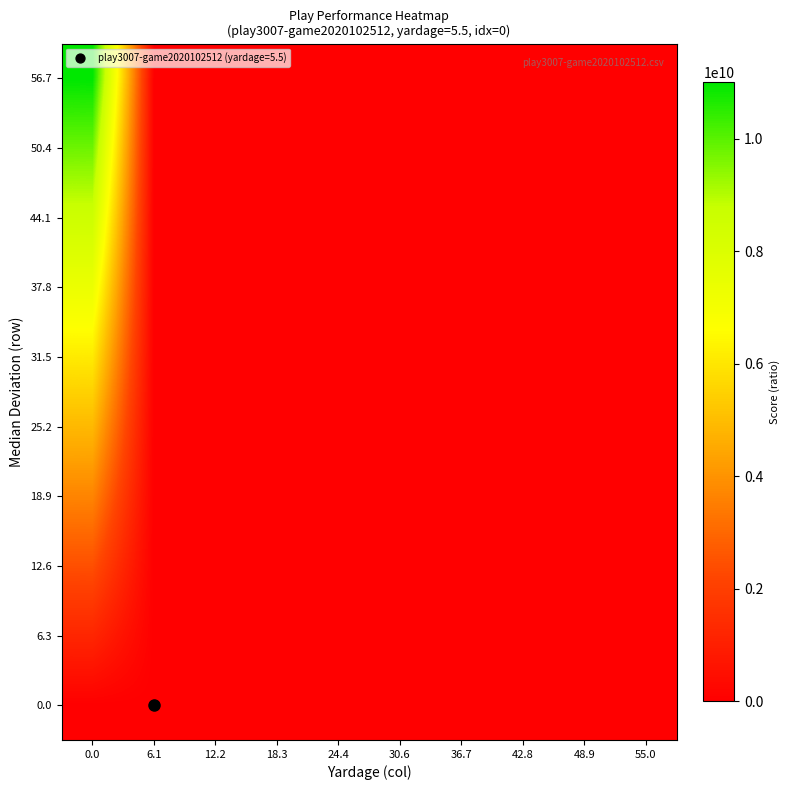

Reading left to right, list all the values displayed in this chart.

row_0: 0.0	0.0	0.0	0.0	0.0	0.0	0.0	0.0	0.0	0.0
row_1: 1222222222.2	0.2	0.1	0.1	0.0	0.0	0.0	0.0	0.0	0.0
row_2: 2444444444.4	0.4	0.2	0.1	0.1	0.1	0.1	0.1	0.0	0.0
row_3: 3666666666.7	0.6	0.3	0.2	0.1	0.1	0.1	0.1	0.1	0.1
row_4: 4888888888.9	0.8	0.4	0.3	0.2	0.2	0.1	0.1	0.1	0.1
row_5: 6111111111.1	1.0	0.5	0.3	0.2	0.2	0.2	0.1	0.1	0.1
row_6: 7333333333.3	1.2	0.6	0.4	0.3	0.2	0.2	0.2	0.1	0.1
row_7: 8555555555.6	1.4	0.7	0.5	0.3	0.3	0.2	0.2	0.2	0.2
row_8: 9777777777.8	1.6	0.8	0.5	0.4	0.3	0.3	0.2	0.2	0.2
row_9: 11000000000.0	1.8	0.9	0.6	0.4	0.4	0.3	0.3	0.2	0.2